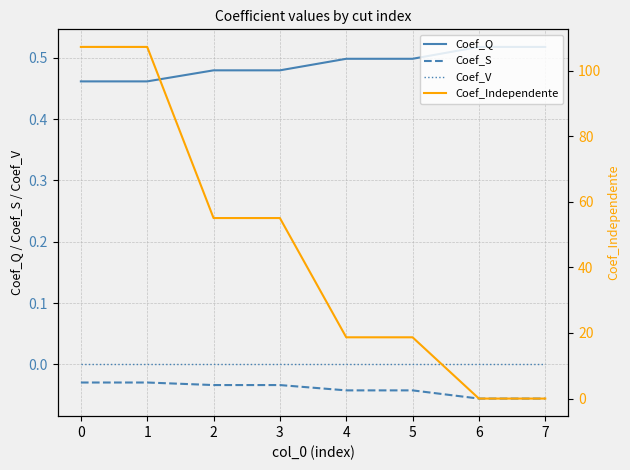

True or false: Coef_S and Coef_Q intersect in this chart.

False